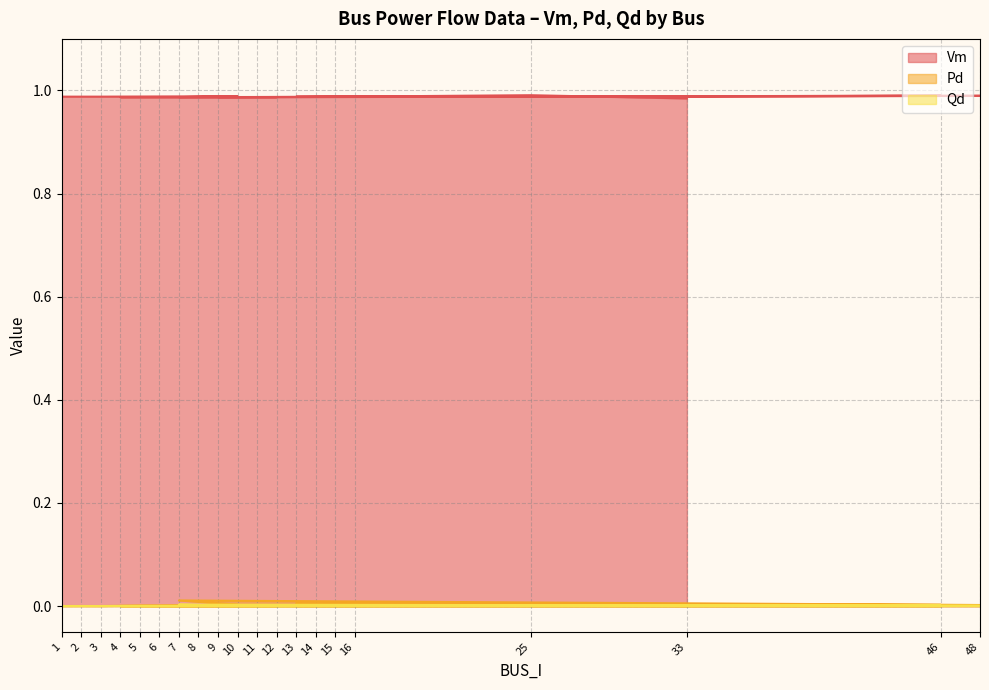

At which category does Vm reach its first local peak?

10